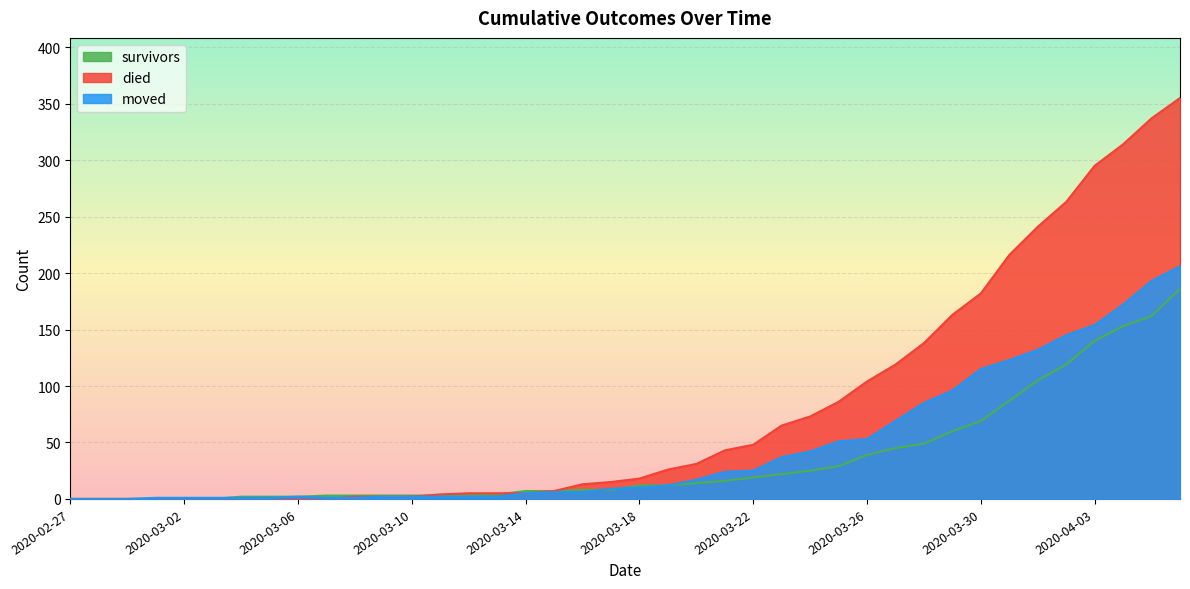

What position from the left is 2020-03-30?

33